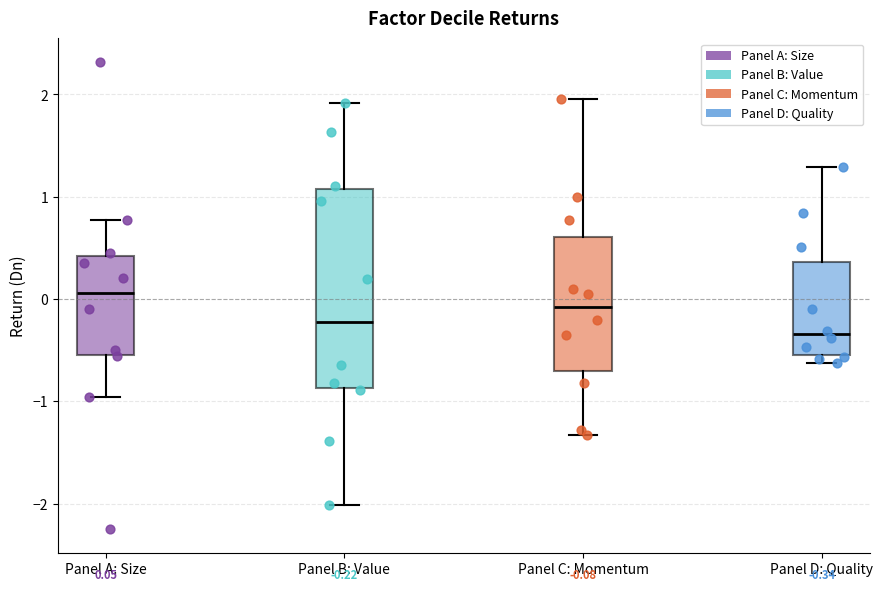

Which box's median line is the highest?

Panel A: Size